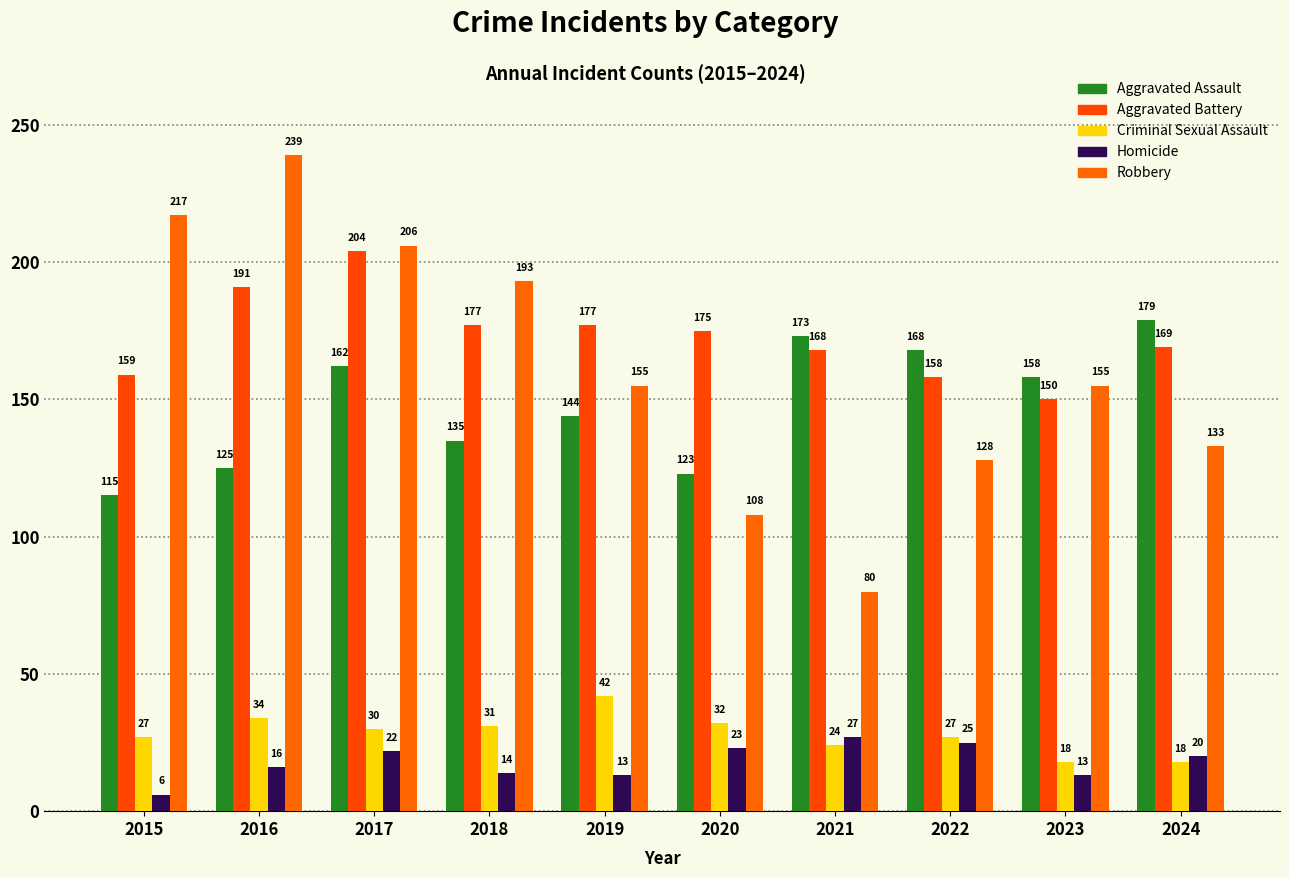

Where is Aggravated Assault nearest to the value 147?

2019